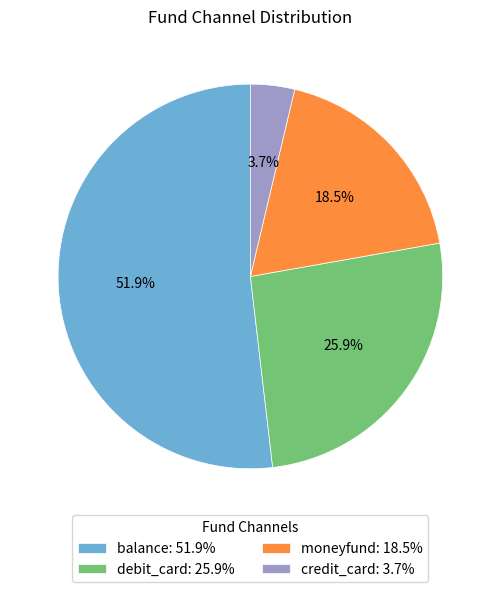

Approximately how many times larger is the value at moneyfund compared to debit_card?

0.7